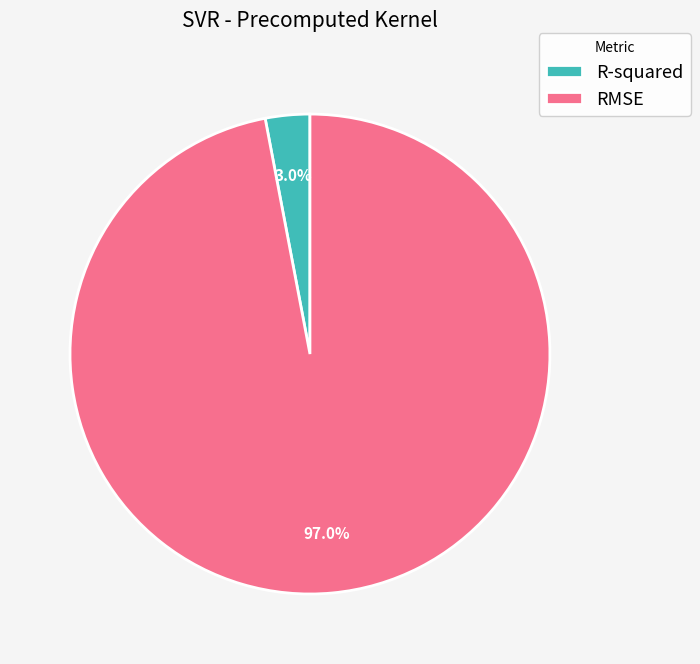

What is the total percentage of RMSE and R-squared?

100.0%